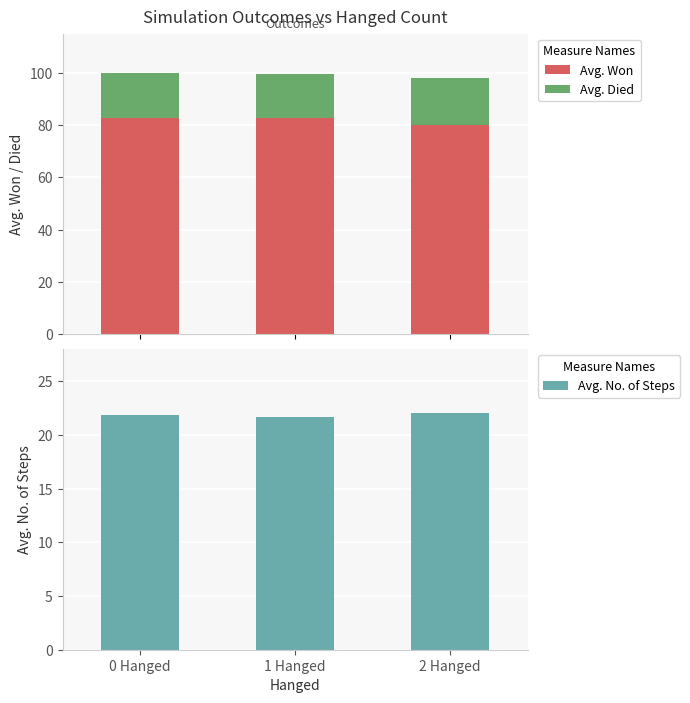

How many bars are there in each group?

3